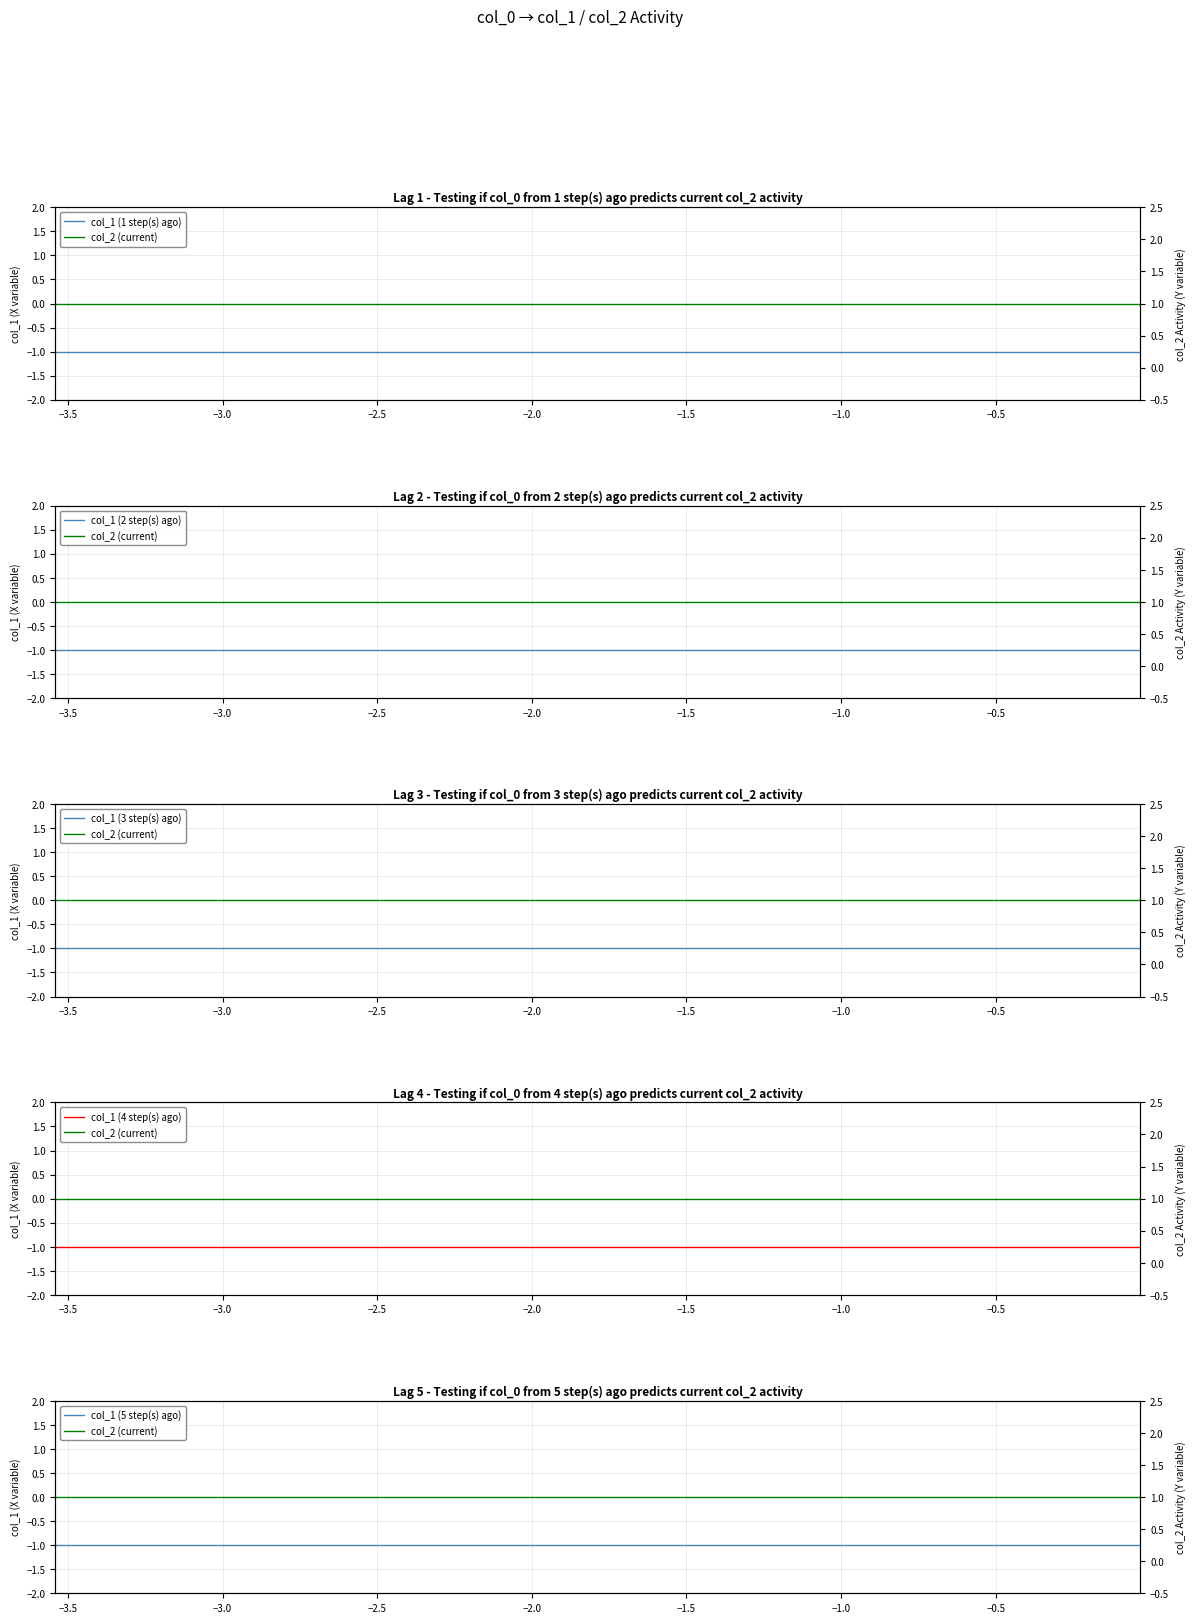

Rank the series by their maximum value, from highest to lowest.

col_2 (current), col_1 (1 step(s) ago), col_1 (2 step(s) ago), col_1 (3 step(s) ago), col_1 (4 step(s) ago), col_1 (5 step(s) ago)